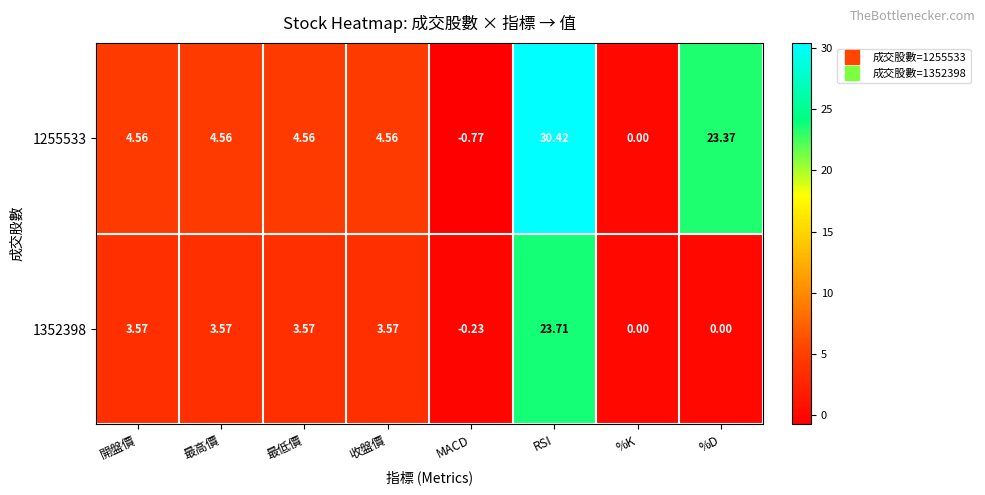

Count the number of categories in the chart.

8